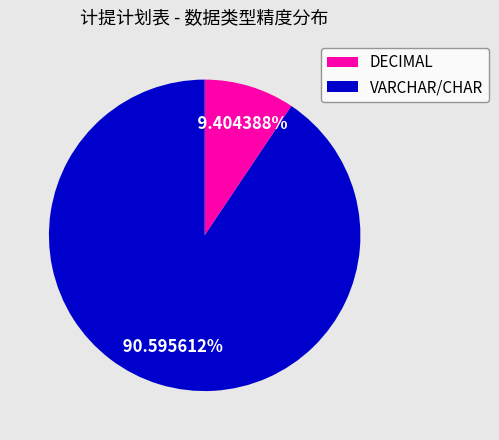

How many segments does this pie chart have?

2